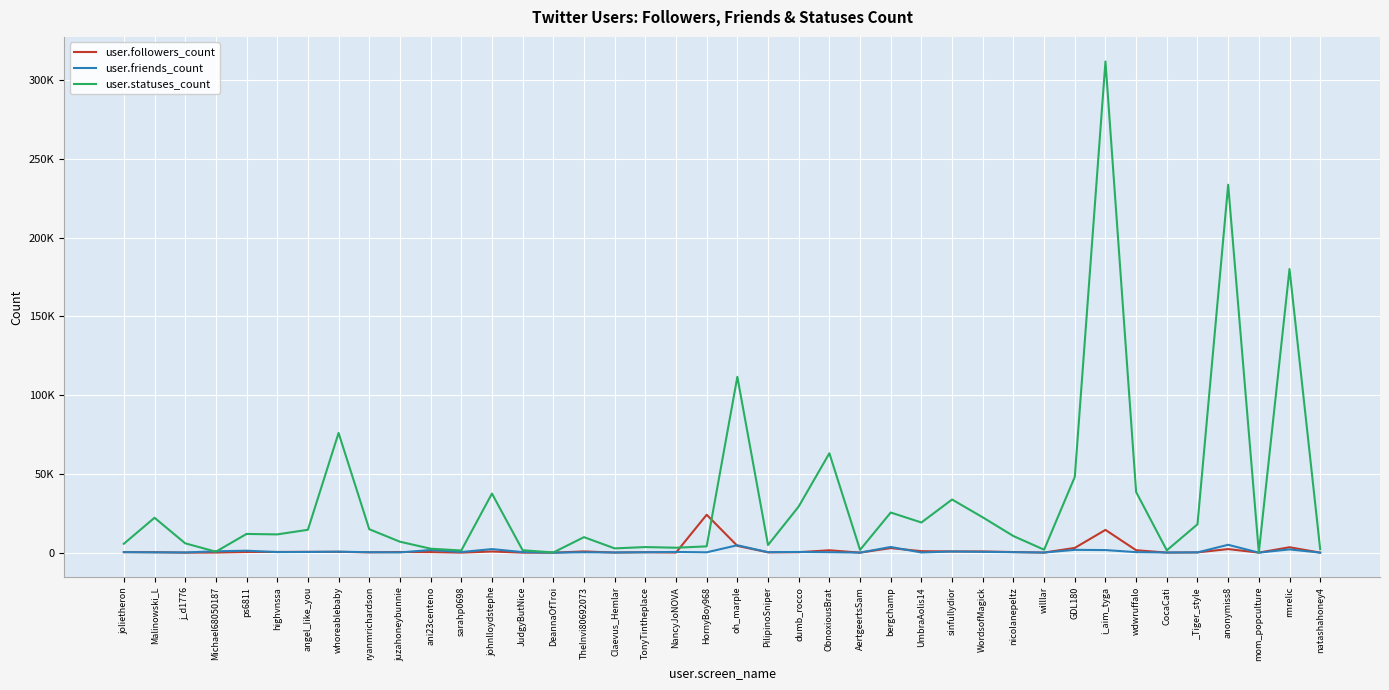

Between angel_Iike_you and wdwruffalo, which series saw the biggest shift?

user.statuses_count